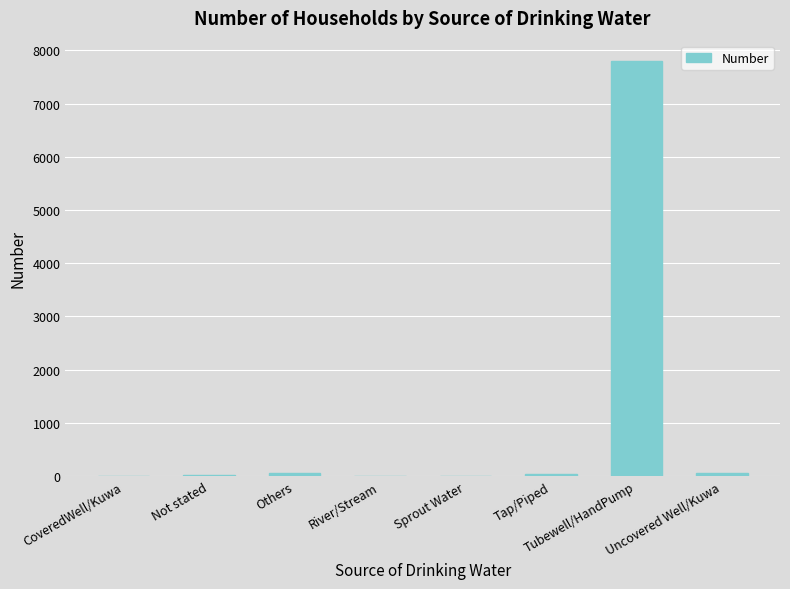

What is the maximum value shown in the chart?

7794